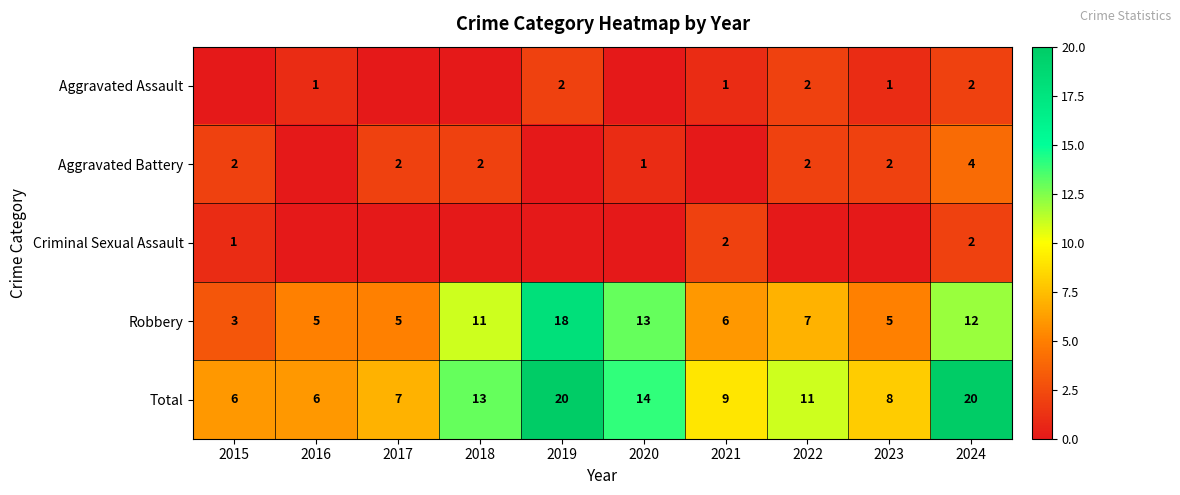

At which category is the sum across all series the highest?

2019